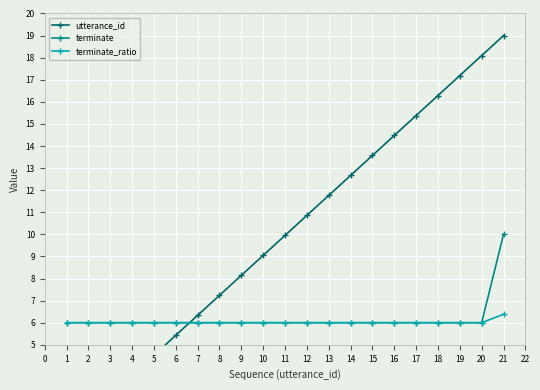

List the series in order of their peak value, highest first.

utterance_id, terminate, terminate_ratio